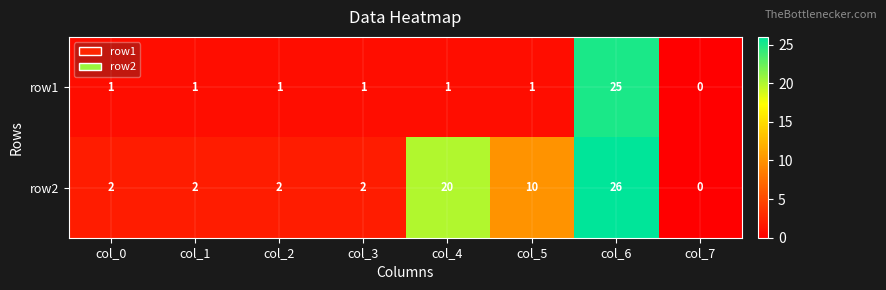

Is it true that row1 equals 0 at col_0?

False